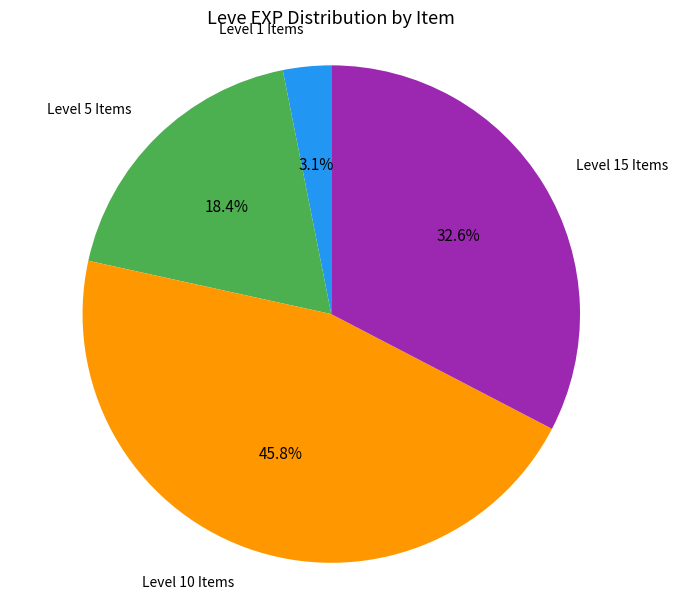

Is there any slice that represents more than half of the pie?

No